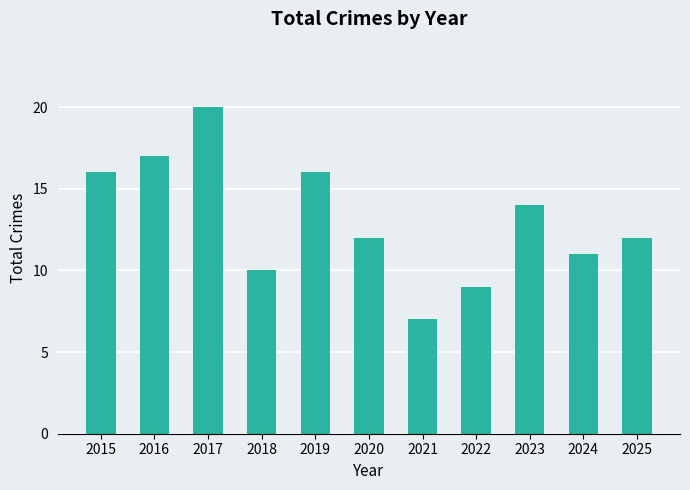

Is it true that the value at 2016 is 23?

False